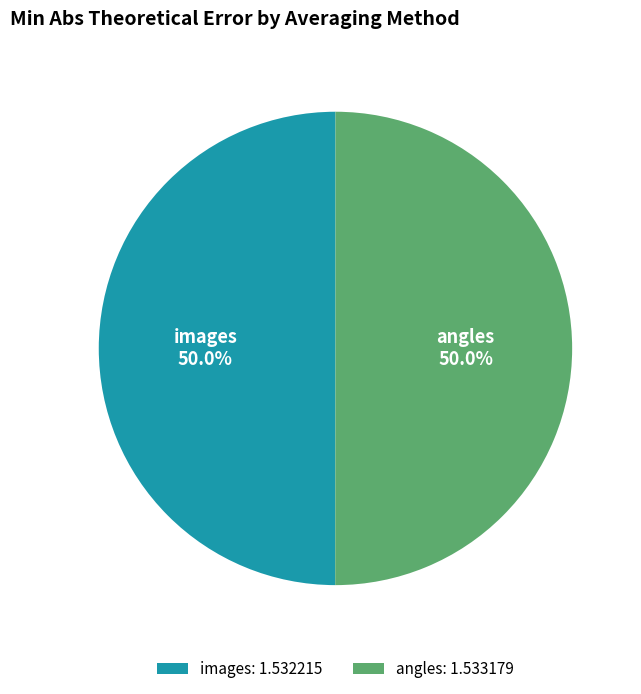

Approximately how many times larger is the value at images compared to angles?

1.0